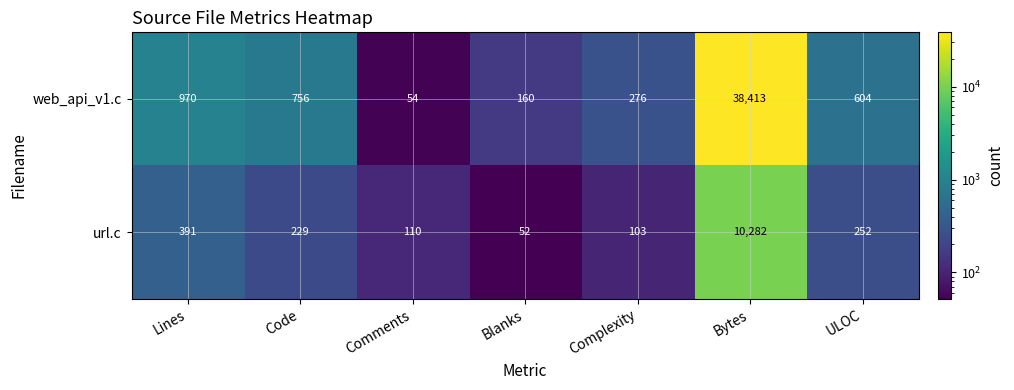

Reading left to right, transcribe all the data shown in this chart.

web_api_v1.c: 970	756	54	160	276	38413	604
url.c: 391	229	110	52	103	10282	252